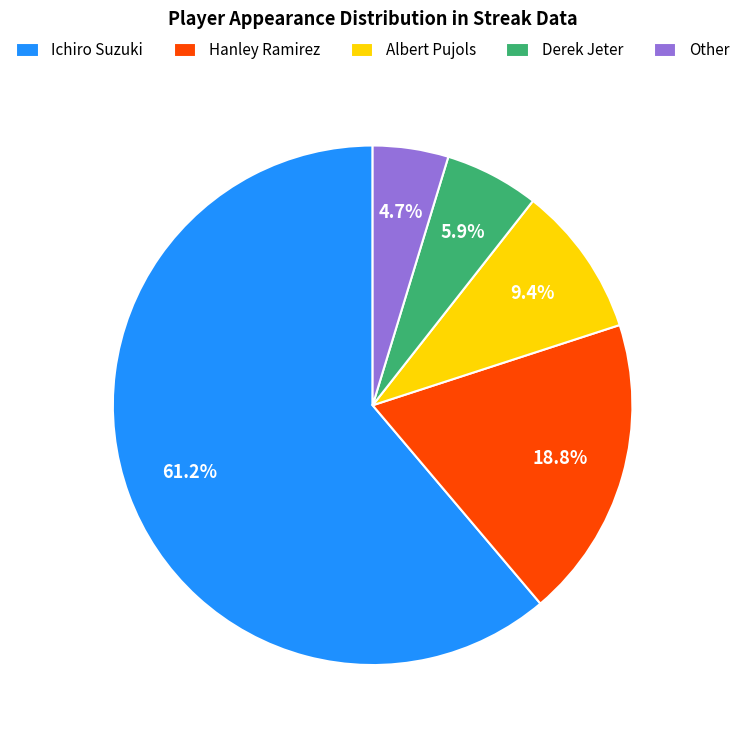

Count the number of slices in the pie.

5